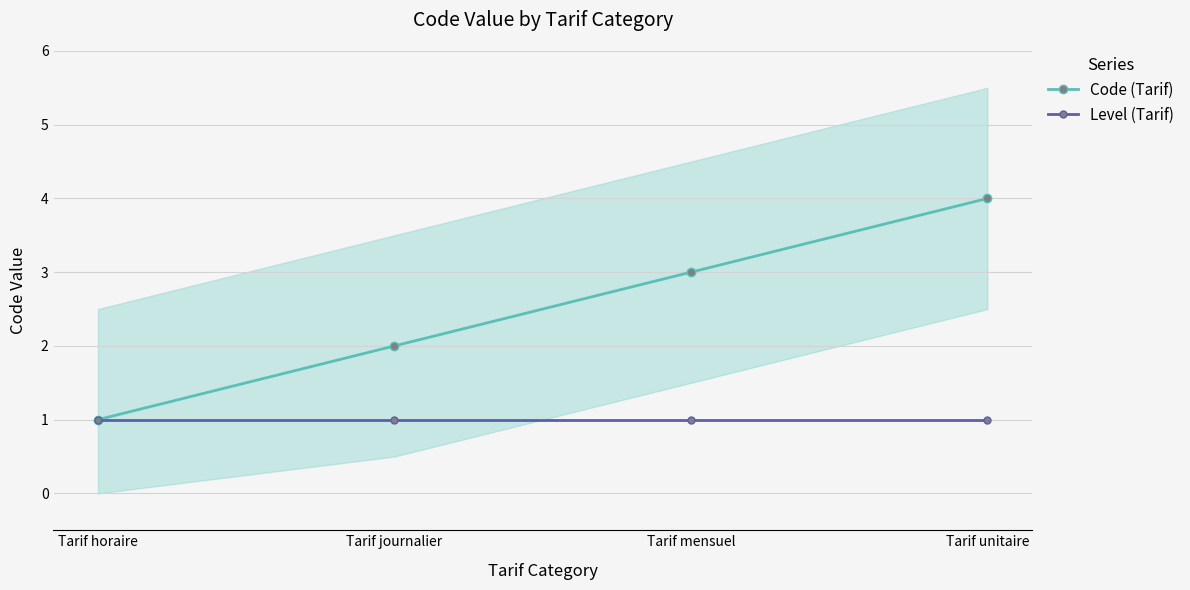

True or false: Level (Tarif) has more than 1 interior local peaks.

False